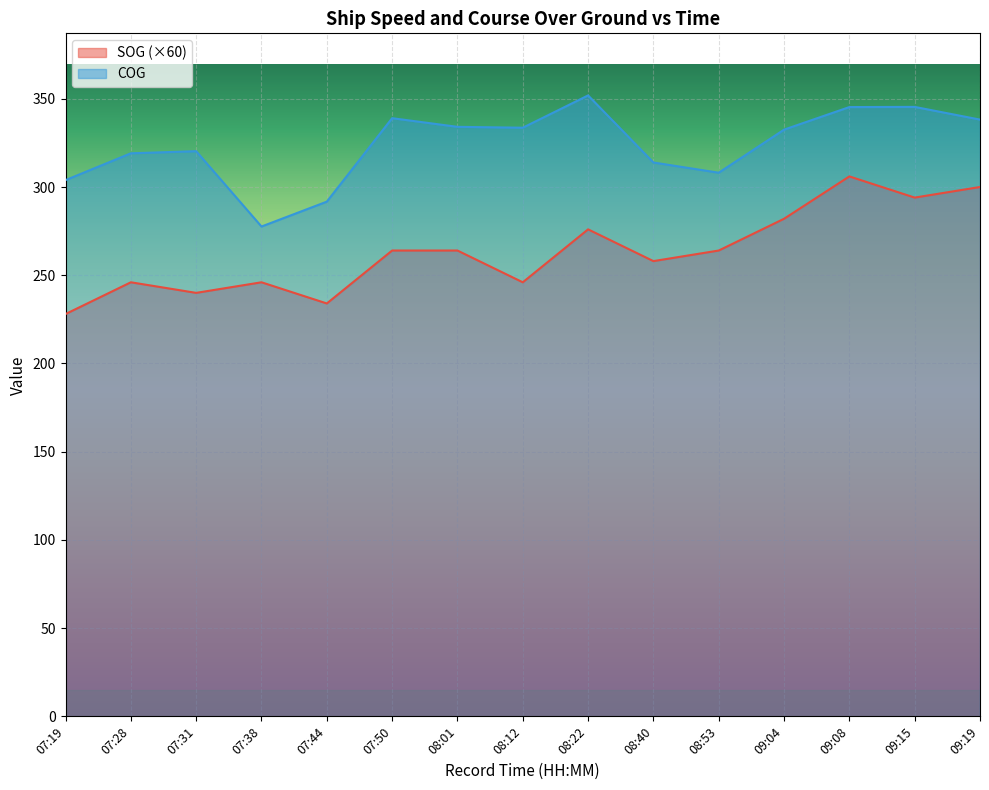

True or false: SOG and COG intersect in this chart.

False